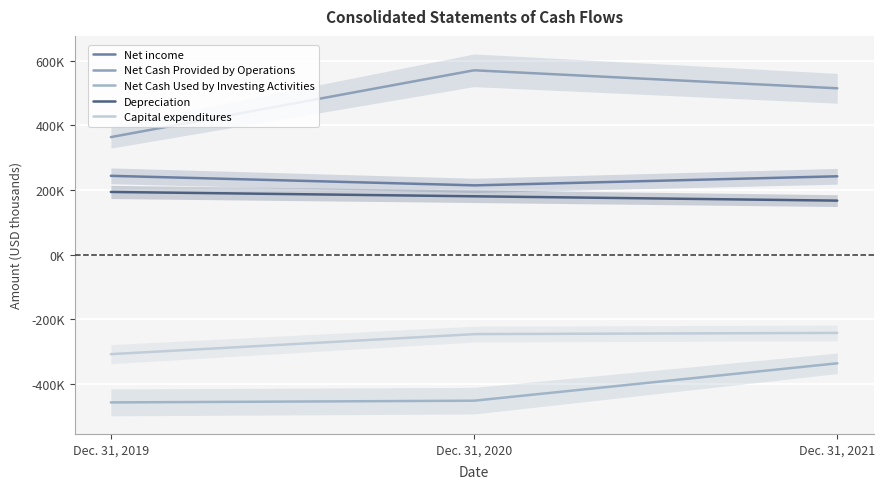

How many distinct data groups are displayed?

5